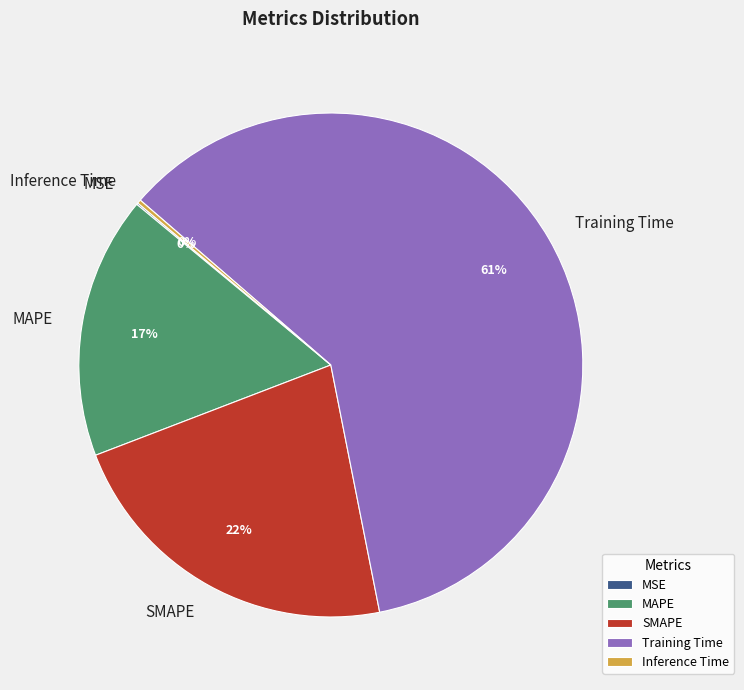

Is the sum of MAPE and SMAPE greater than half?

No